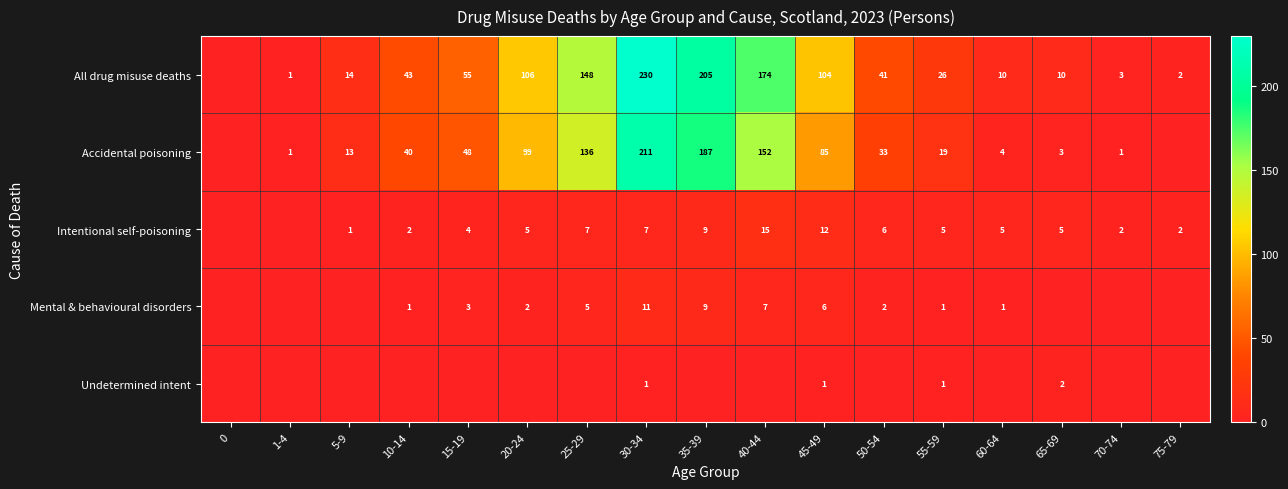

Is it true that Mental & behavioural disorders equals 11 at 40-44?

False